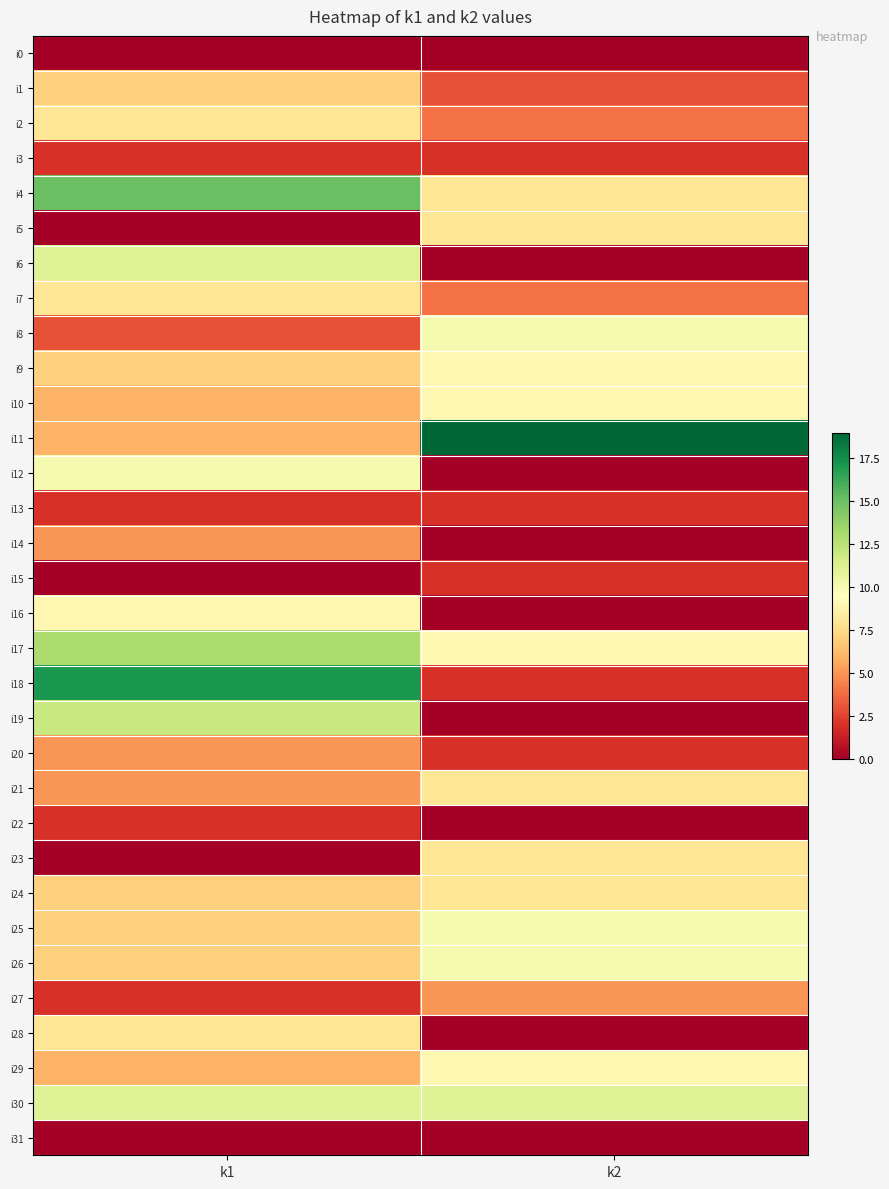

List the series in order of their peak value, lowest first.

i0, i31, i3, i13, i15, i22, i14, i20, i27, i1, i2, i5, i7, i21, i23, i24, i28, i9, i10, i16, i29, i8, i12, i25, i26, i6, i30, i19, i17, i4, i18, i11